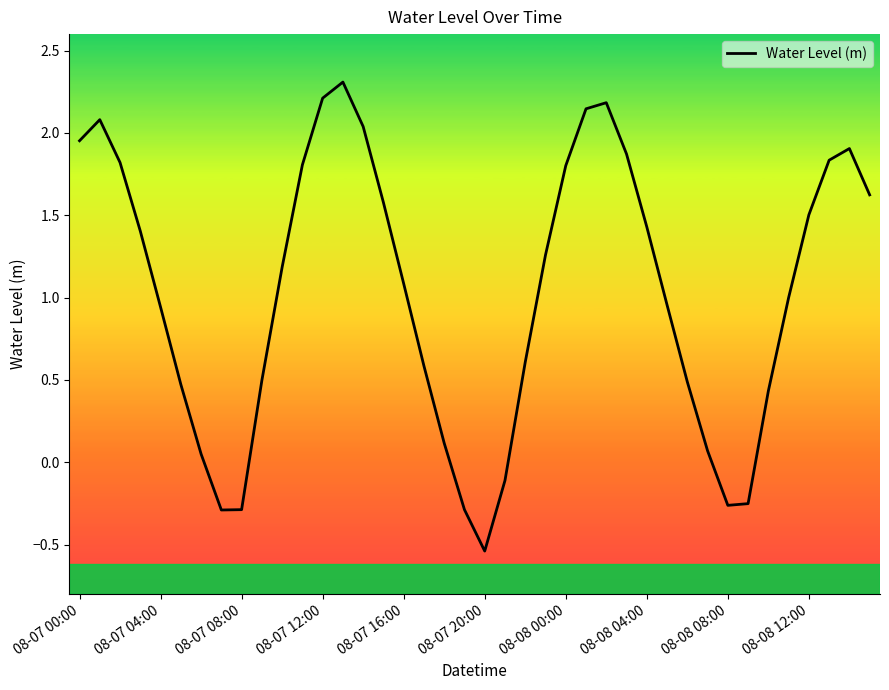

What is the difference between the maximum and minimum values?

2.8